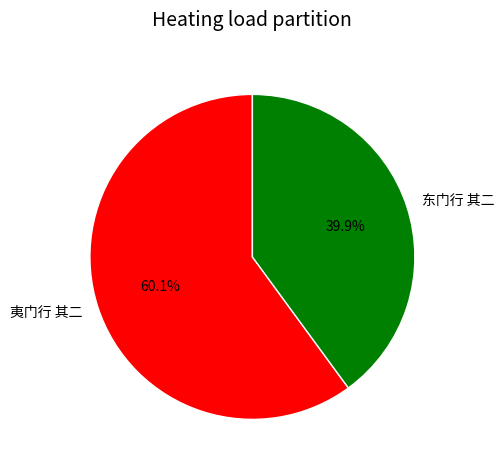

To the nearest percent, what percentage of the pie is 东门行 其二?

40%